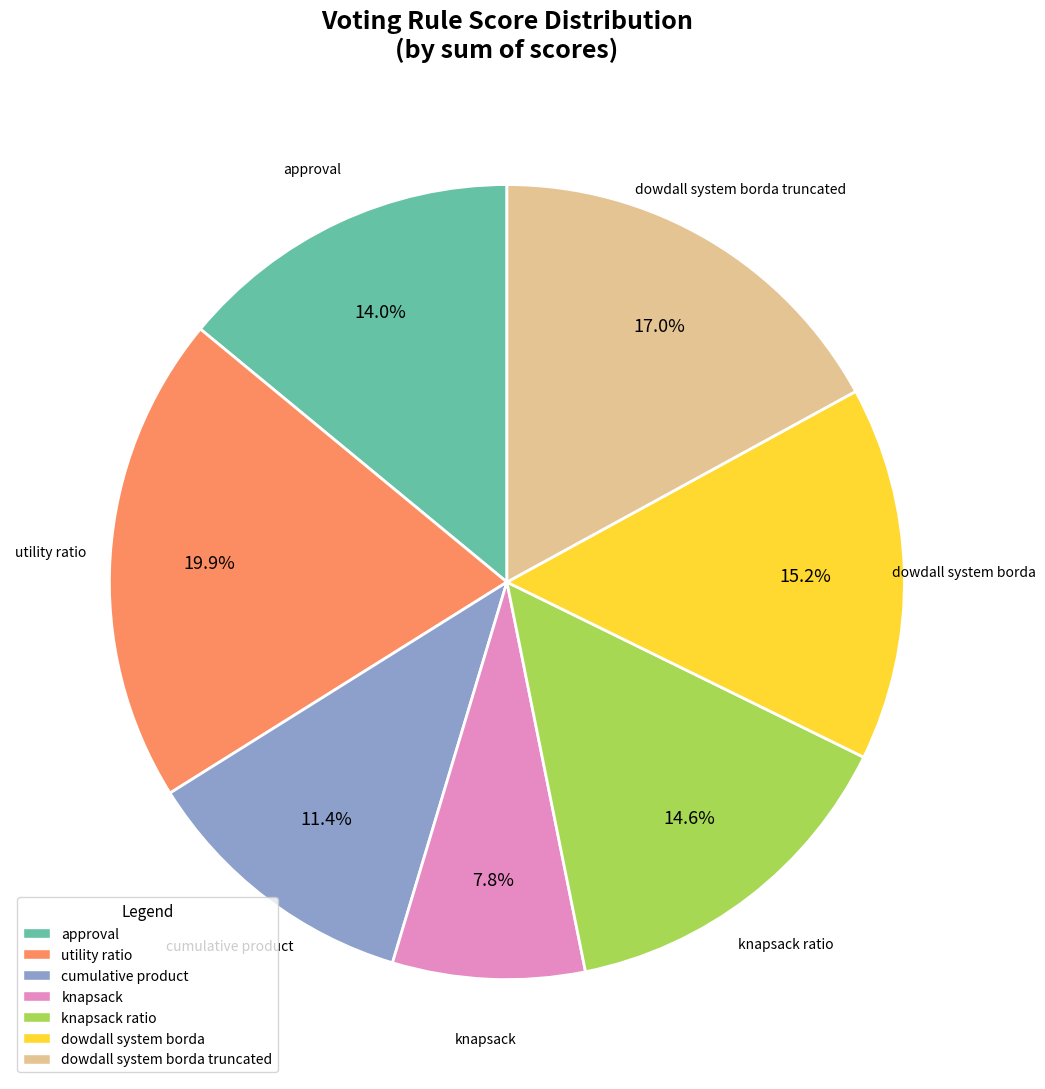

Which slice is the largest?

utility ratio